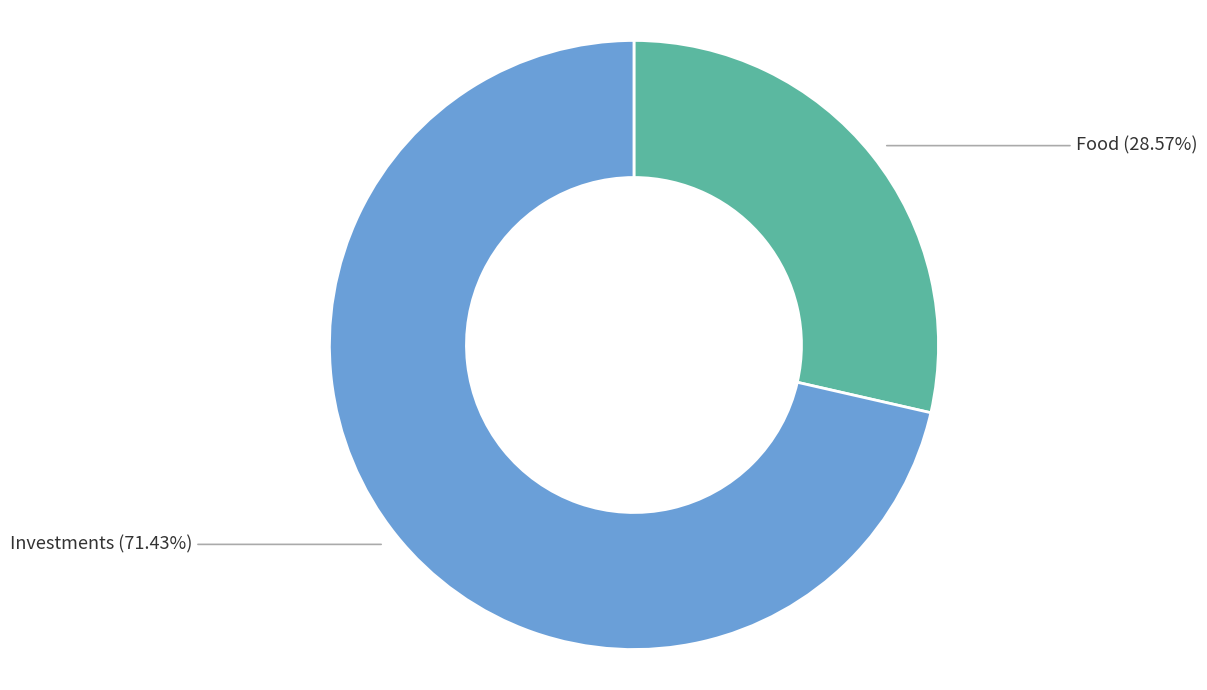

Is there a majority slice in this chart?

Yes